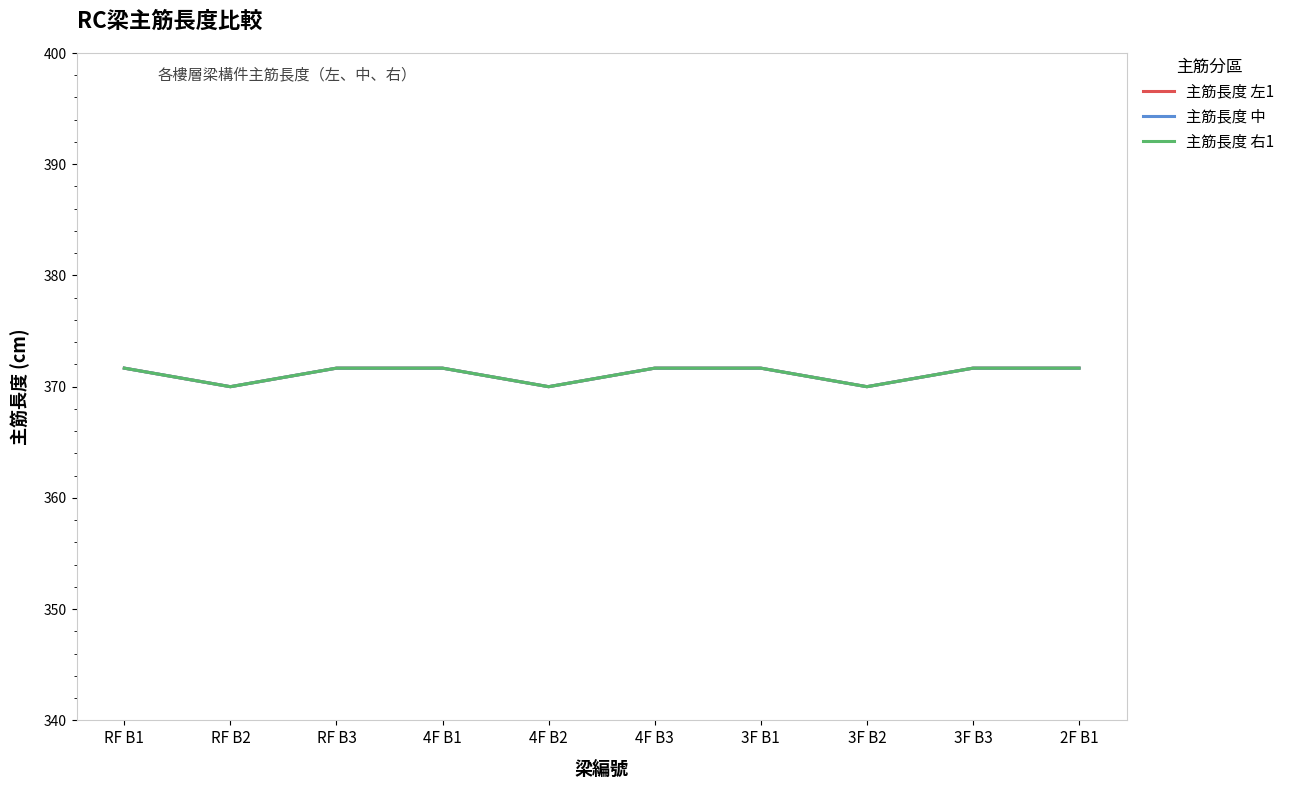

How many lines are shown in the chart?

3